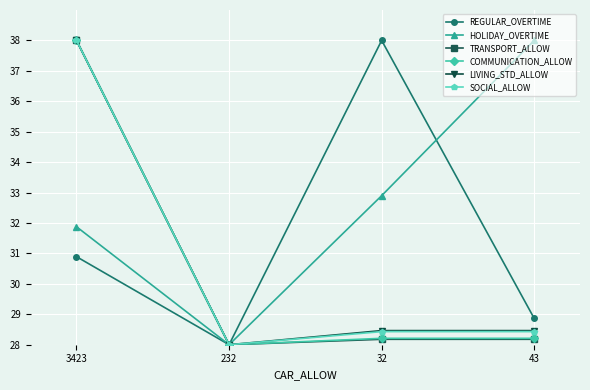

What is the label of the 2nd point from the left?

232